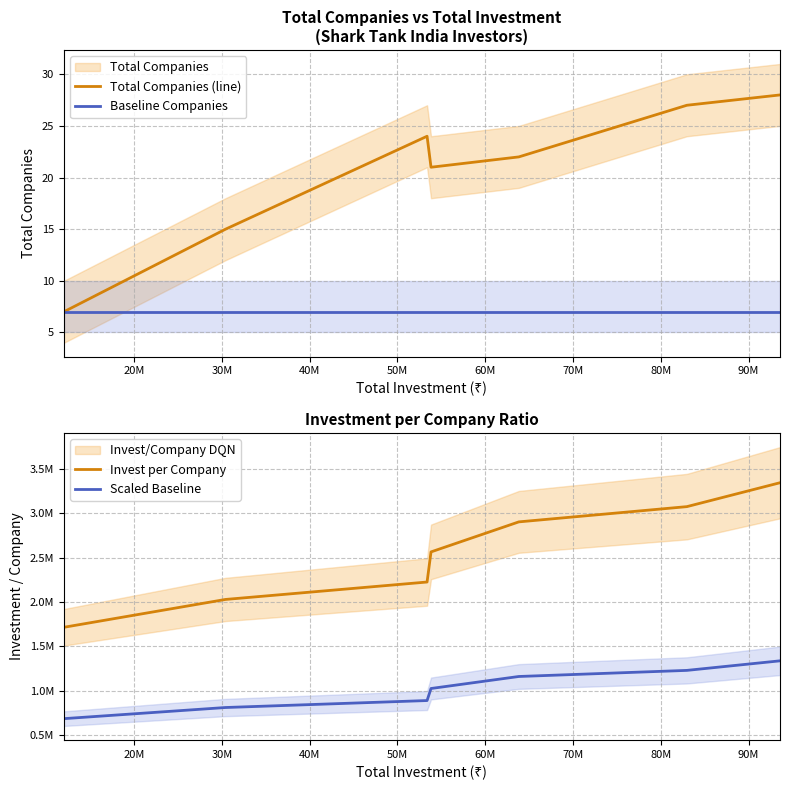

What is the lowest value of the Baseline Companies series?

7